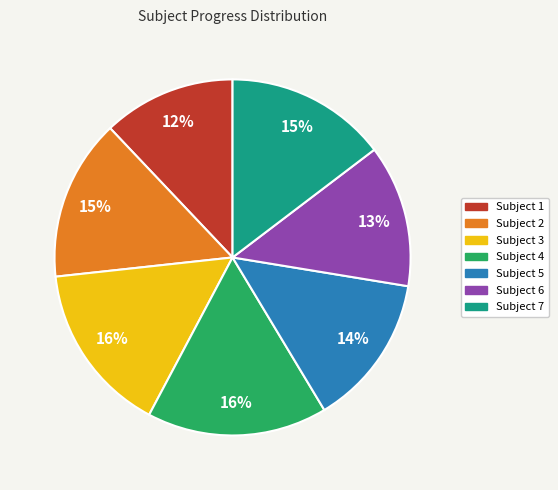

To the nearest percent, what percentage of the pie is Subject 2?

15%